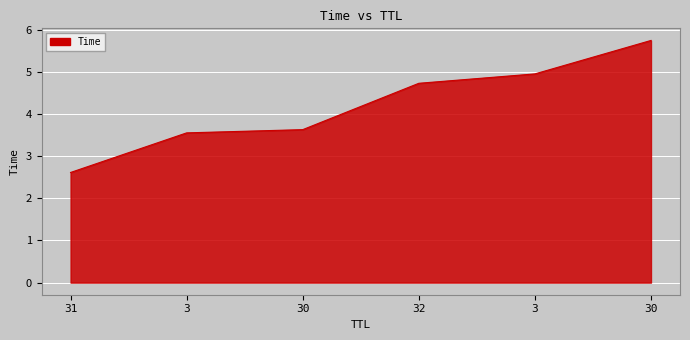

Is it true that the value at 32 is 3.3?

False